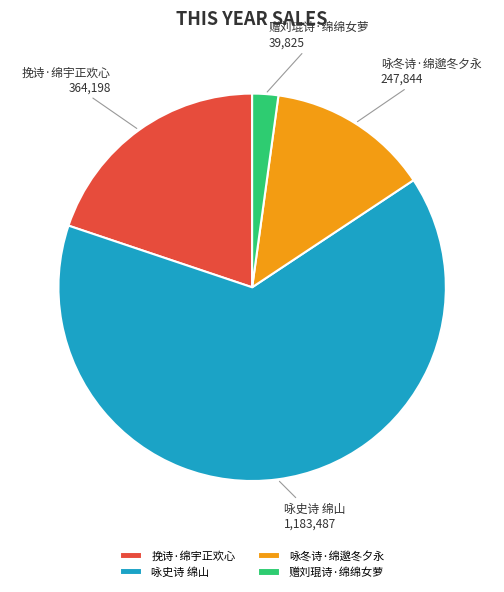

What is the largest slice in the pie chart?

咏史诗 绵山